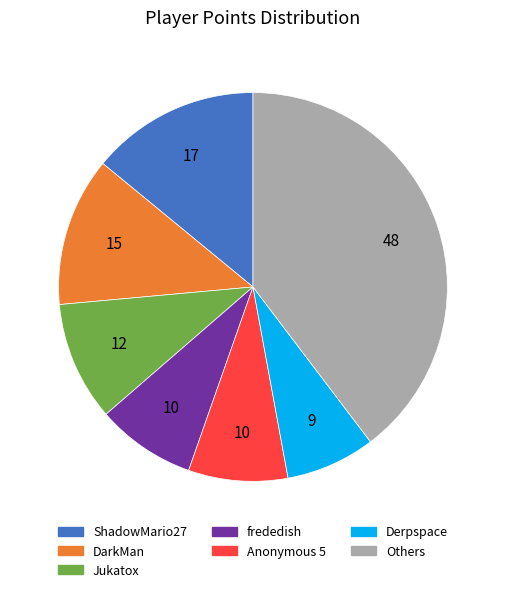

Is Anonymous 5 the majority of the pie?

No